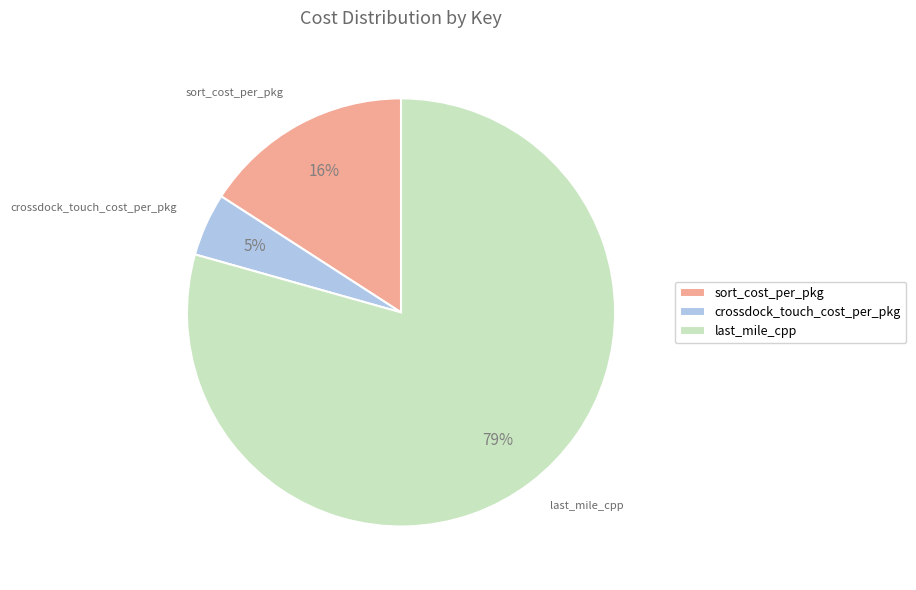

Combined, do sort_cost_per_pkg and crossdock_touch_cost_per_pkg account for over 50%?

No